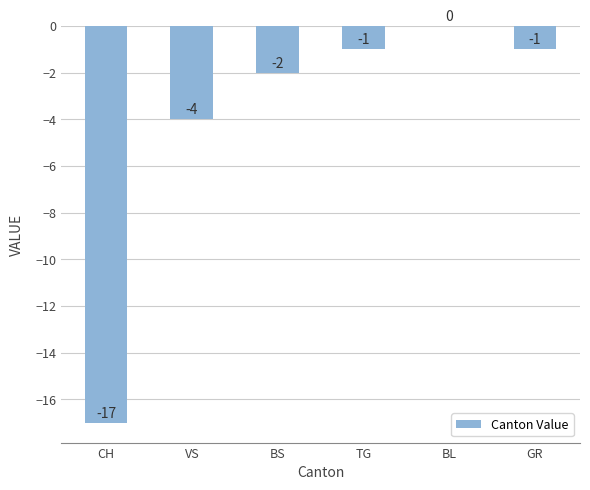

Between CH and BS, which is larger?

BS